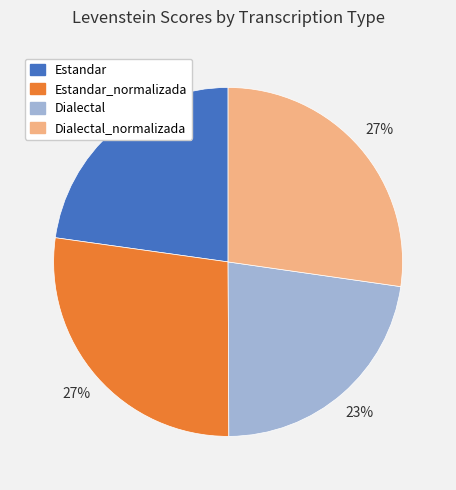

To the nearest percent, what is the combined percentage of Dialectal and Estandar_normalizada?

50%